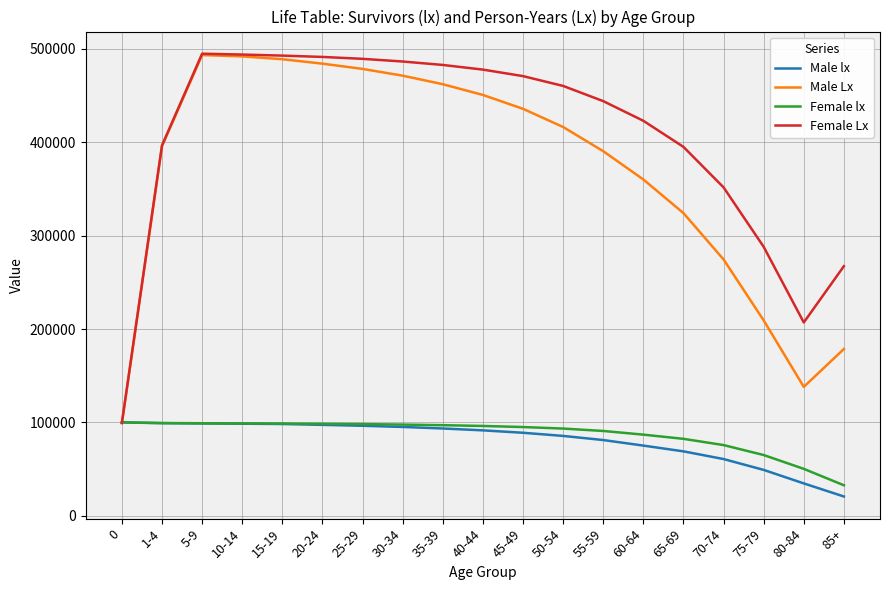

The Female Lx series shows 489464 at 25-29. True or false?

True